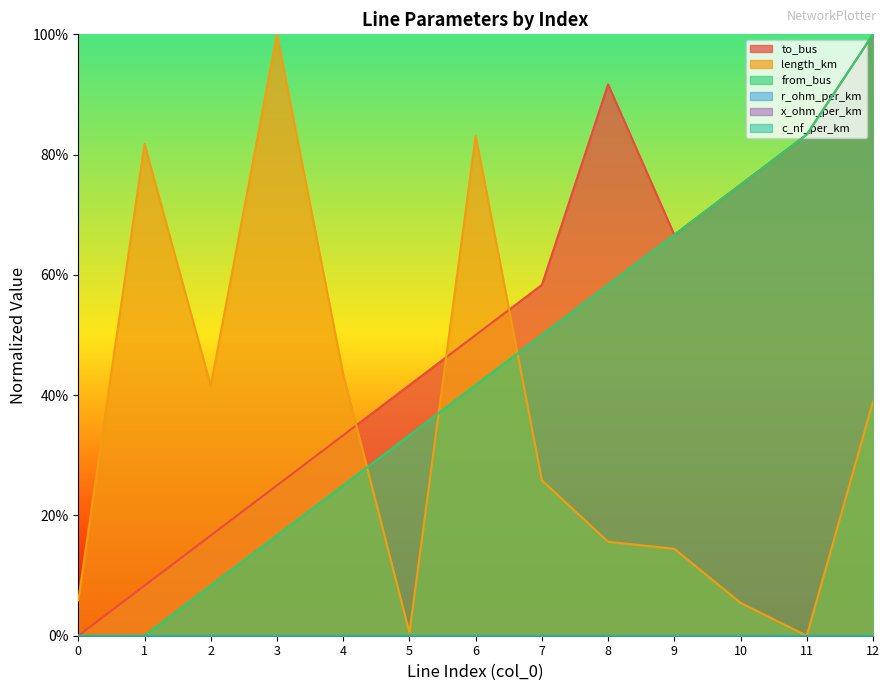

Does the chart display data point markers on the line(s)?

No